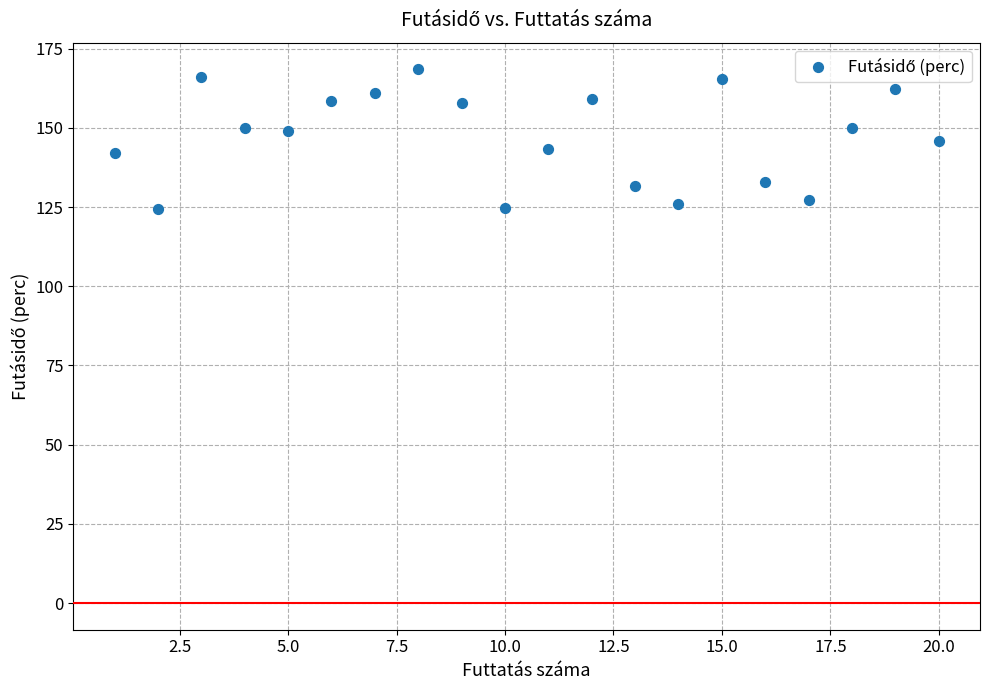

What is the range of Y values (max minus min)?

44.0